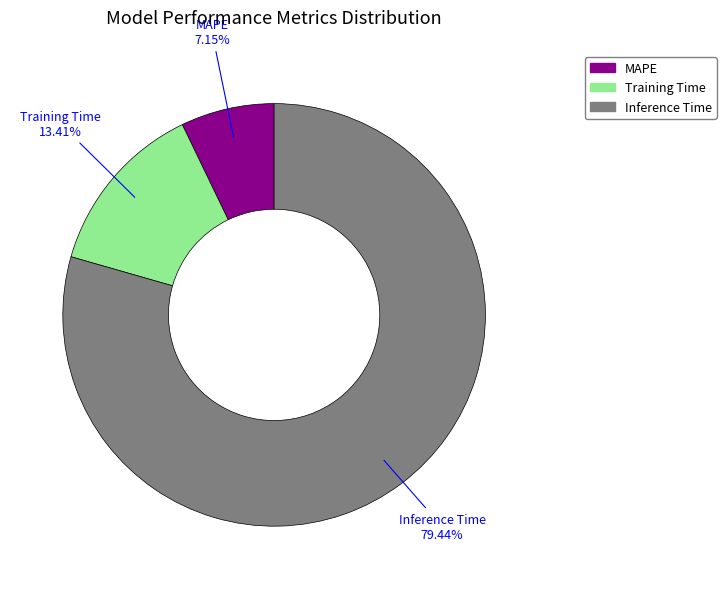

Rank the categories by value from highest to lowest.

Inference Time, Training Time, MAPE